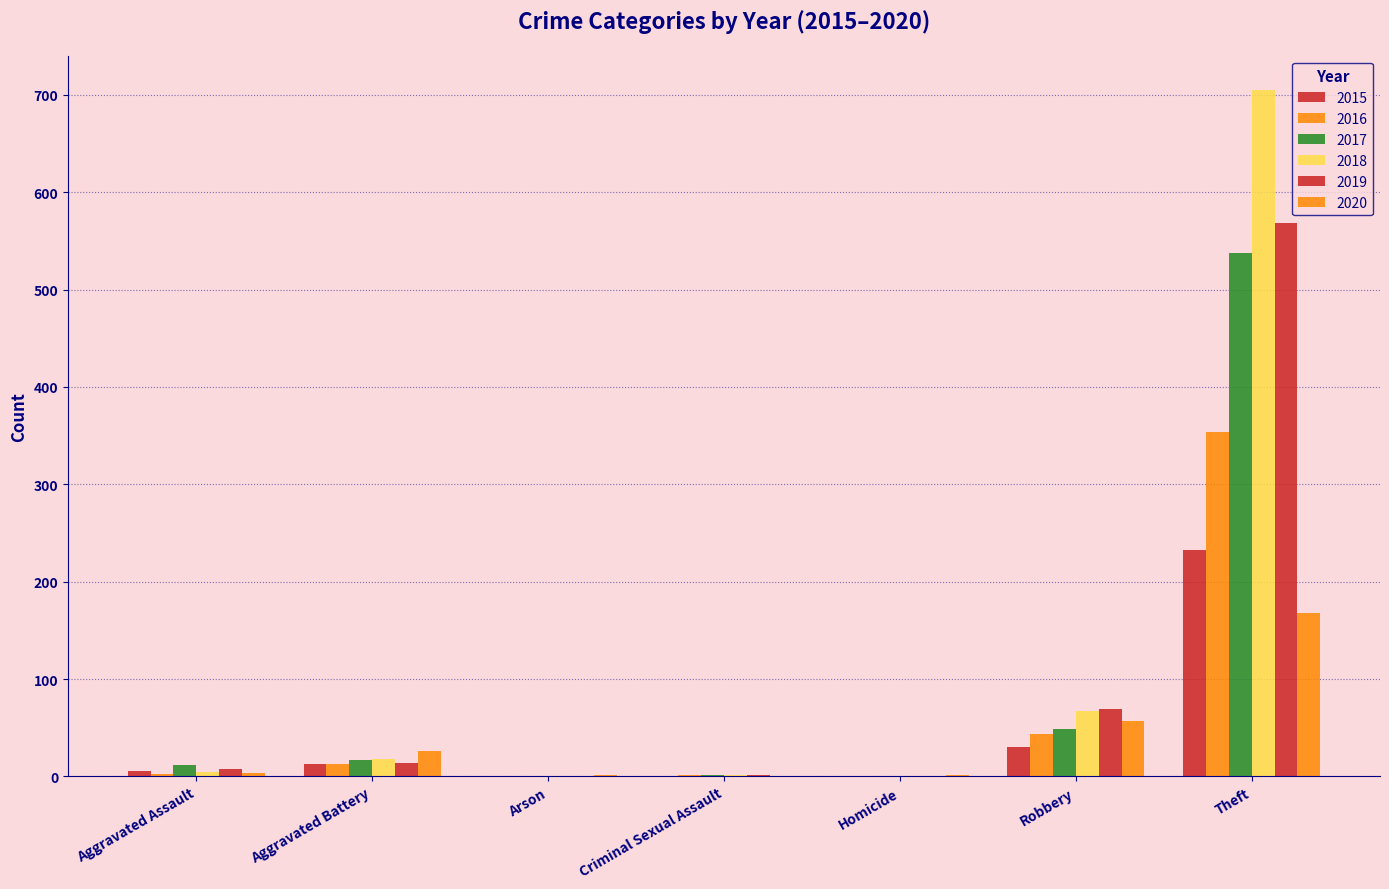

Count the number of categories in the chart.

7